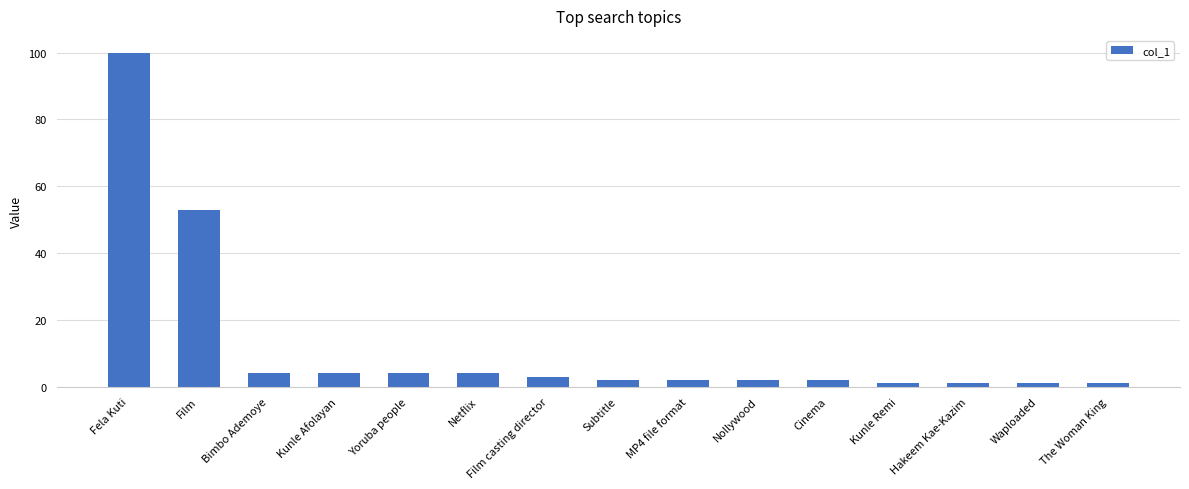

What is the smallest value displayed?

1